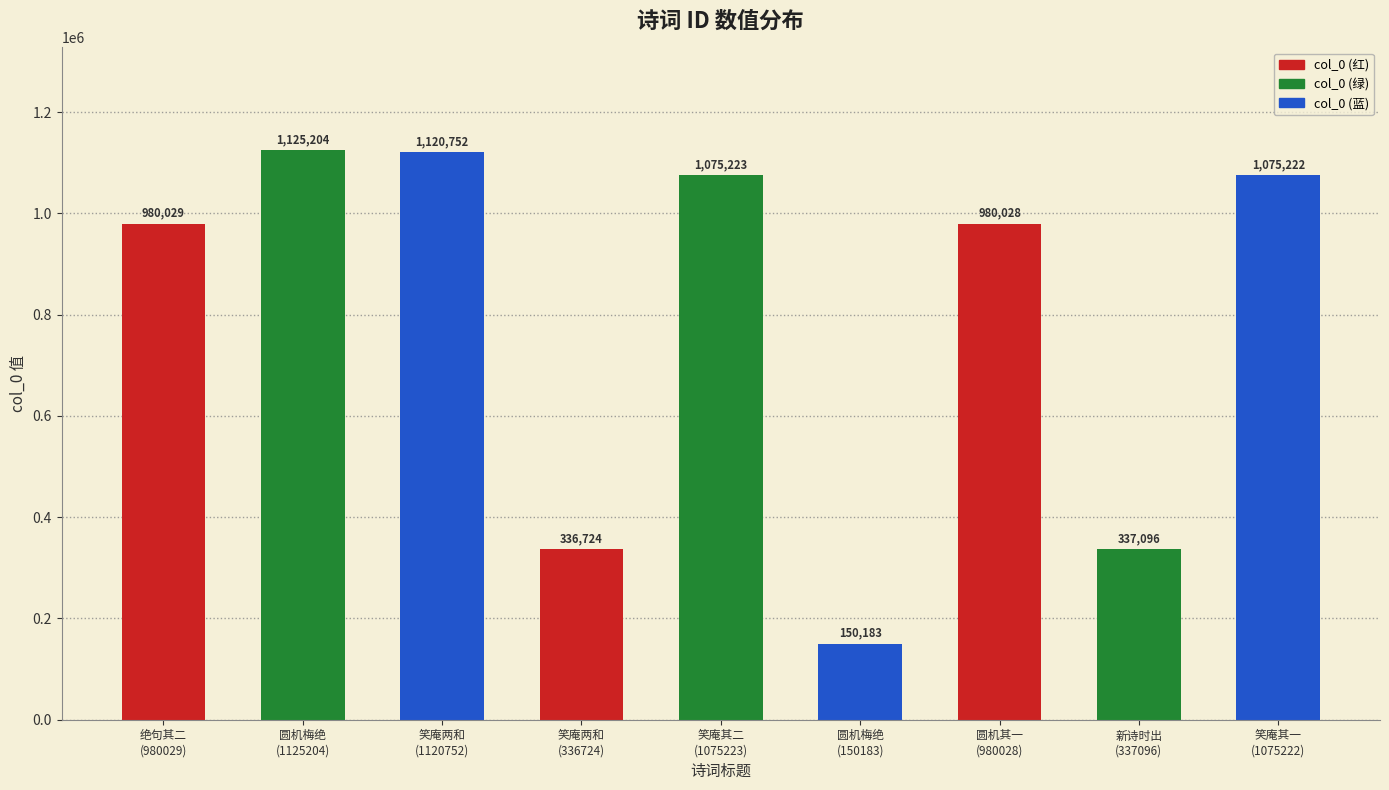

What is the label of the 8th bar from the right?

圆机梅绝
(1125204)